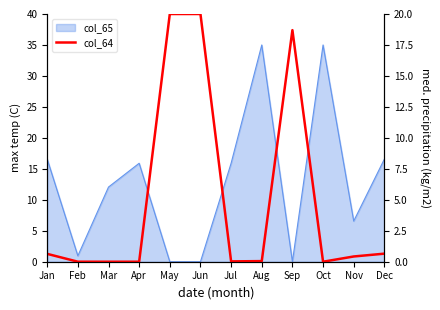

Is it true that the value at Jan is 0.6?

True